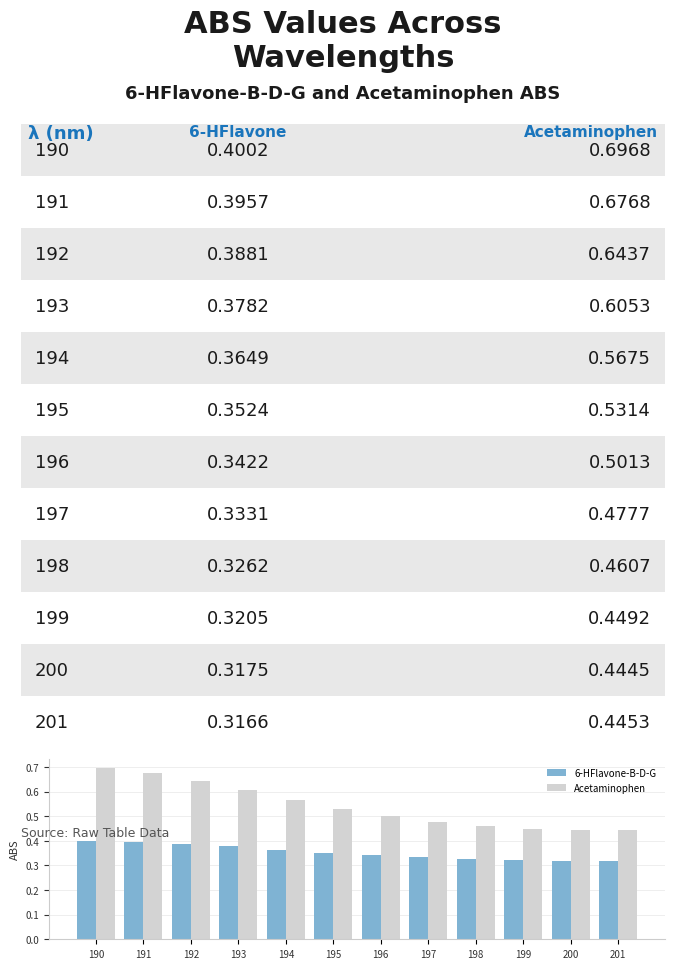

The value of Acetaminophen at 199 is 0.2. True or false?

False